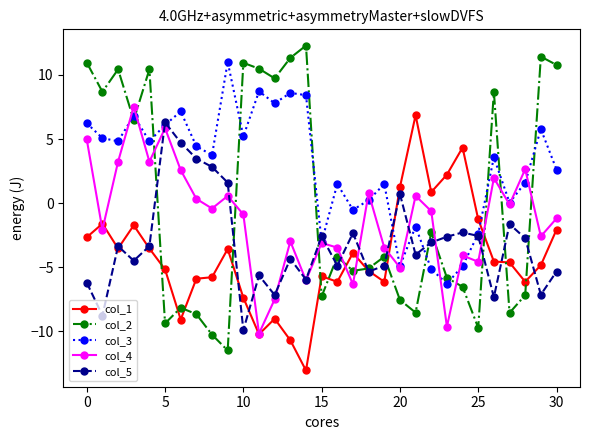

What are all the series names shown in the legend?

col_1, col_2, col_3, col_4, col_5